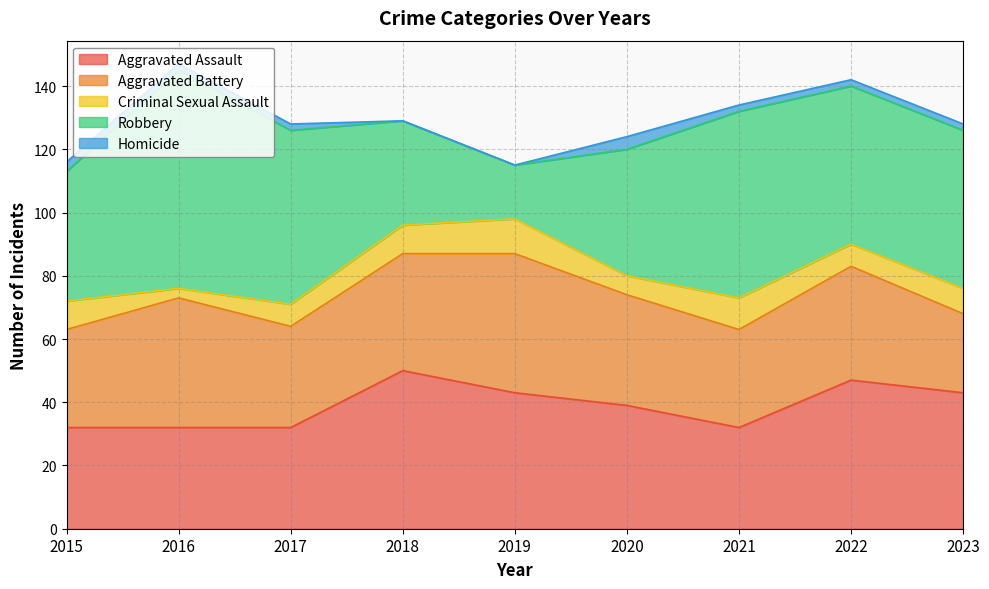

True or false: Aggravated Assault has a value of 43 at 2023.

True